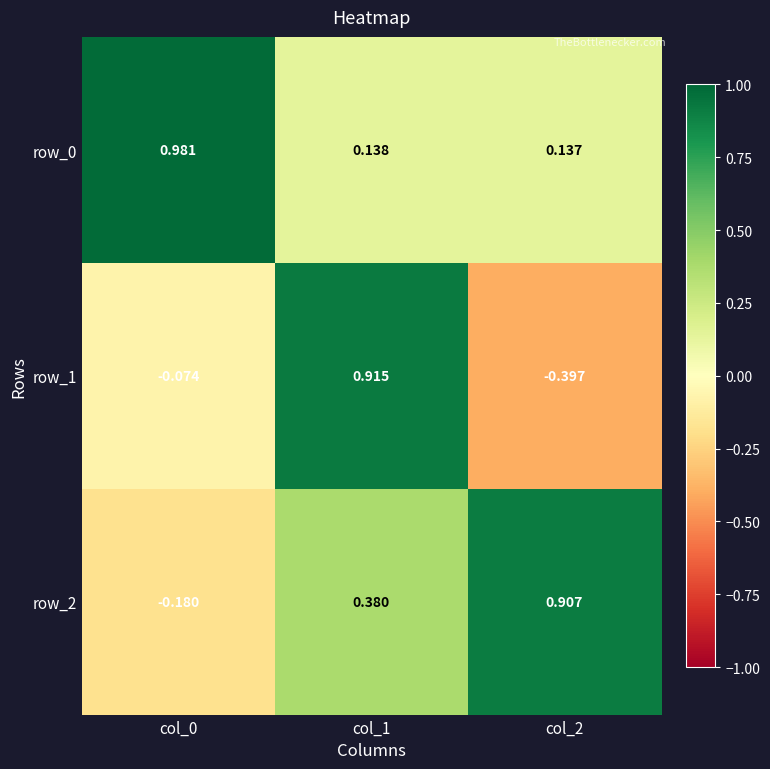

What is the sum of the row_2 values at col_2 and col_0?

0.7